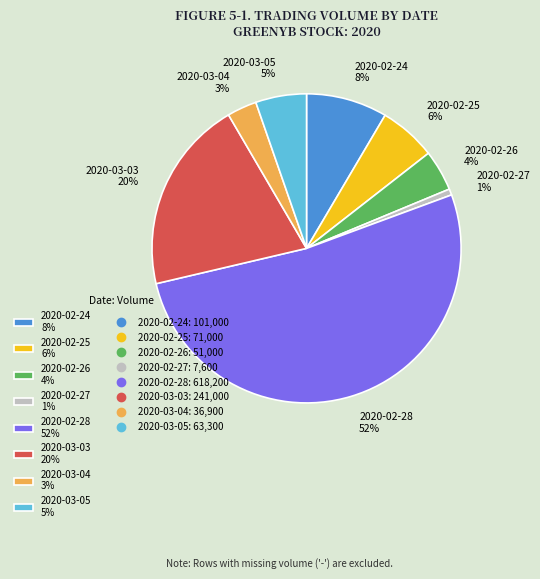

To the nearest percent, what percentage of the pie is 2020-02-24?

8%